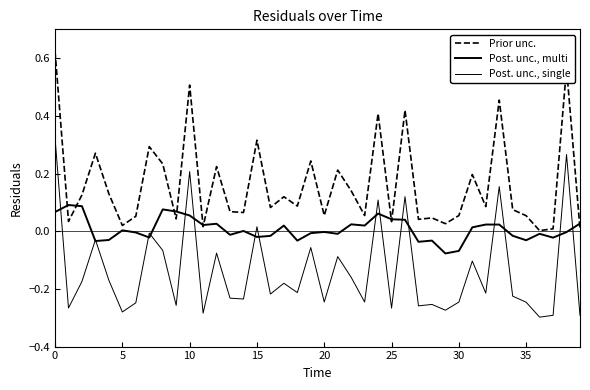

How many lines are shown in the chart?

3